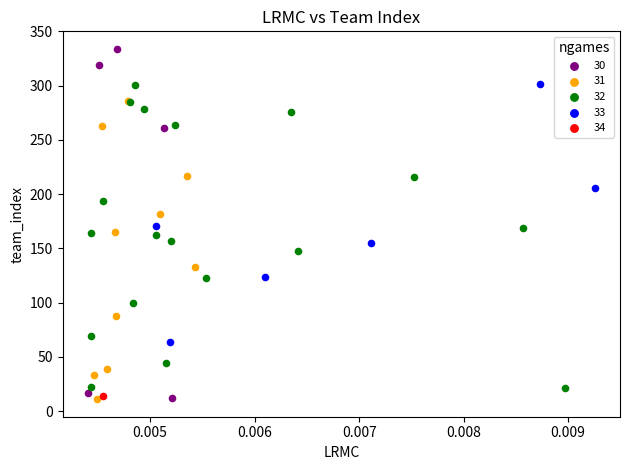

What are all the series names shown in the legend?

30, 31, 32, 33, 34